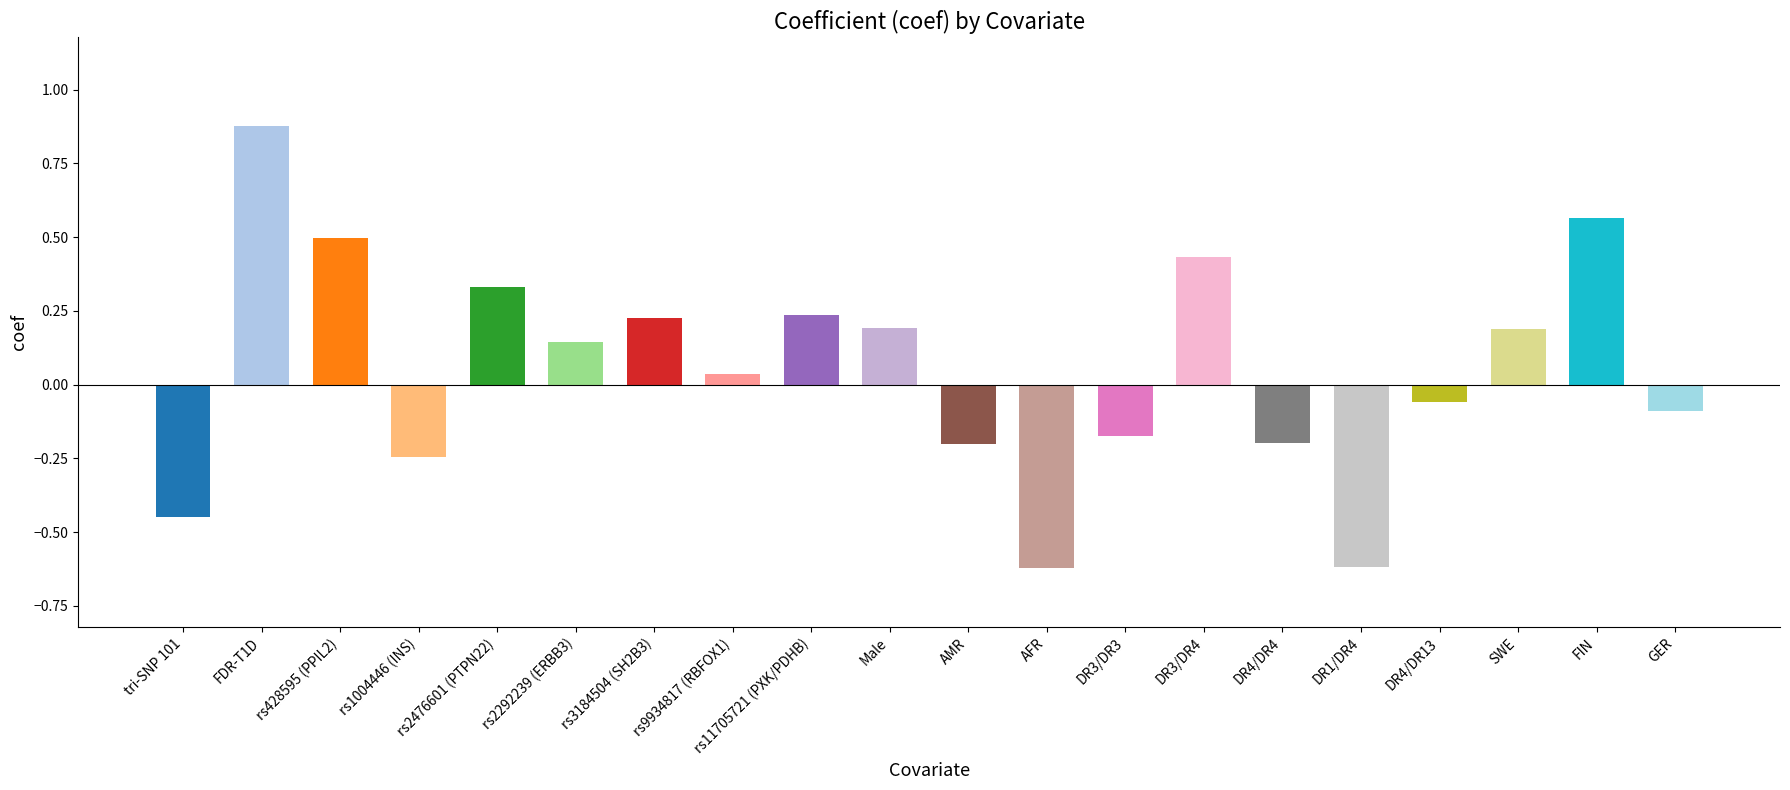

What is the difference between the maximum and minimum values?

1.5